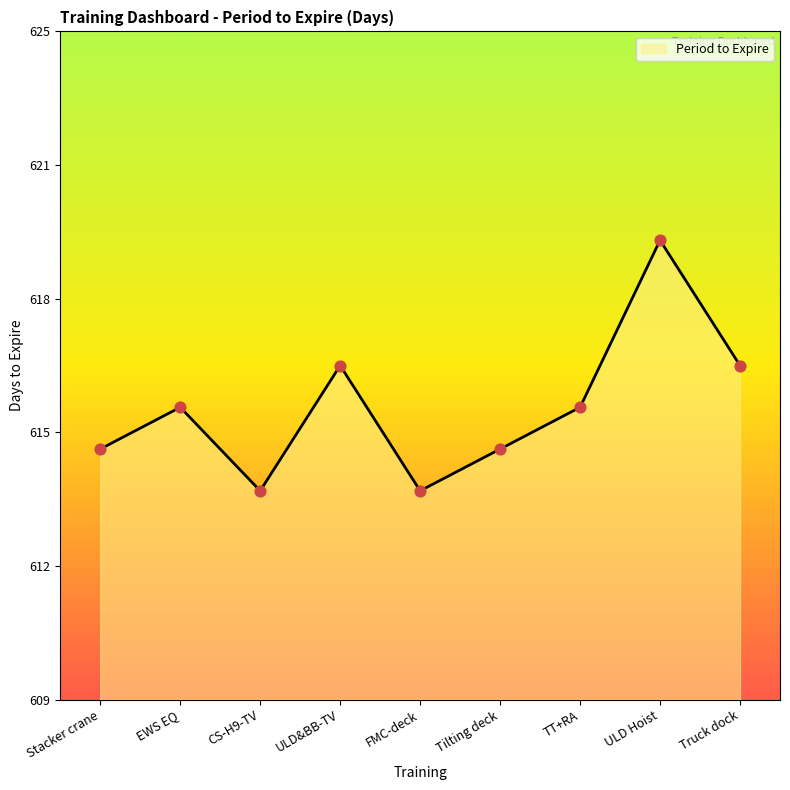

Which has a higher value, ULD Hoist or Tilting deck?

ULD Hoist